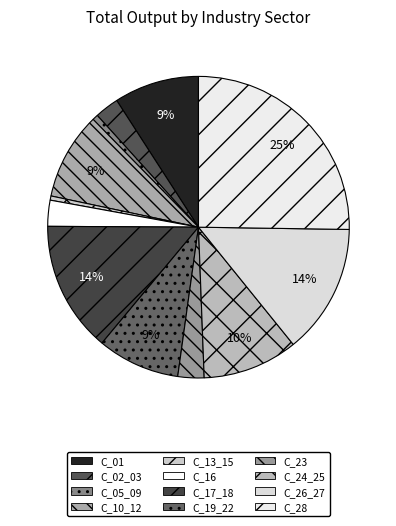

Combined, do C_28 and C_19_22 account for over 50%?

No